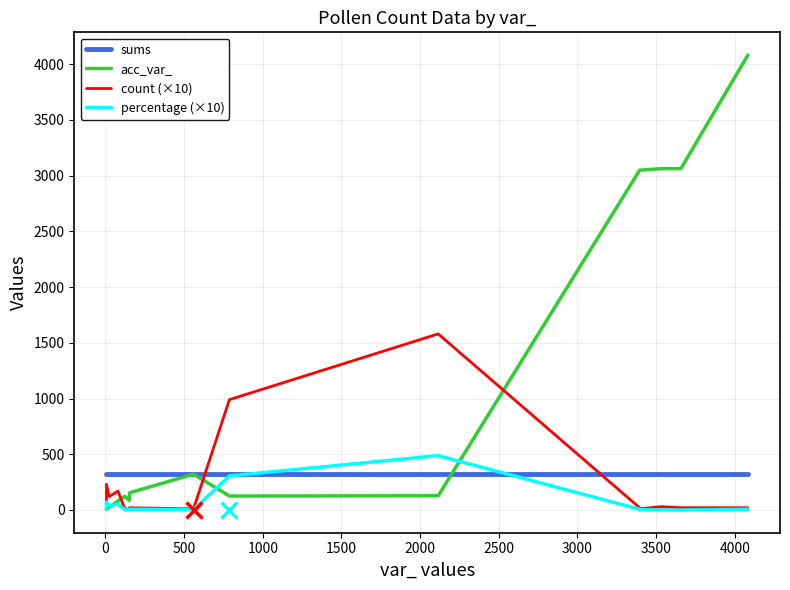

What is the maximum value for acc_var_?

4082.0